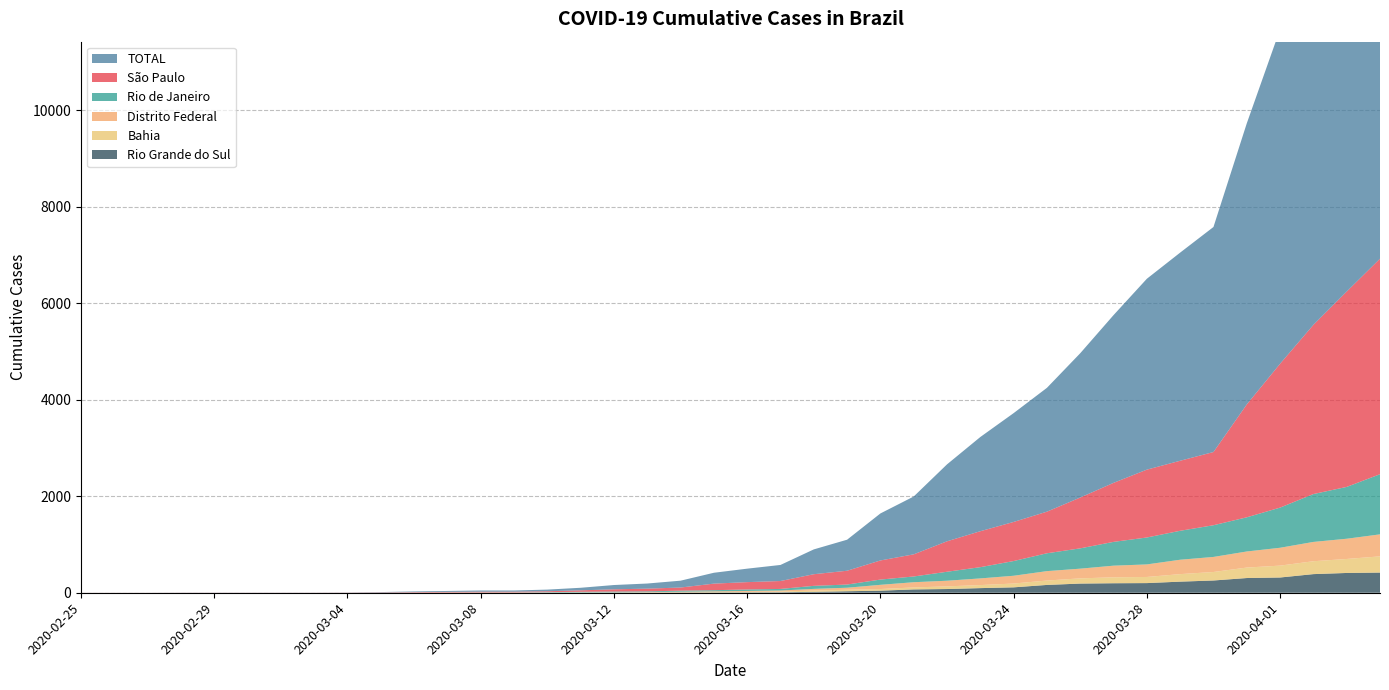

Reading right to left, transcribe all the data shown in this chart.

São Paulo: 2020-04-04=4466	2020-04-03=4048	2020-04-02=3506	2020-04-01=2981	2020-03-31=2339	2020-03-30=1517	2020-03-29=1451	2020-03-28=1406	2020-03-27=1223	2020-03-26=1053	2020-03-25=862	2020-03-24=810	2020-03-23=745	2020-03-22=631	2020-03-21=459	2020-03-20=396	2020-03-19=286	2020-03-18=241	2020-03-17=164	2020-03-16=152	2020-03-15=136	2020-03-14=65	2020-03-13=56	2020-03-12=46	2020-03-11=30	2020-03-10=19	2020-03-09=16	2020-03-08=16	2020-03-07=13	2020-03-06=10	2020-03-05=6	2020-03-04=3	2020-03-03=2	2020-03-02=2	2020-03-01=2	2020-02-29=2	2020-02-28=2	2020-02-27=1	2020-02-26=1	2020-02-25=1
TOTAL: 2020-04-04=10381	2020-04-03=9212	2020-04-02=8100	2020-04-01=6931	2020-03-31=5824	2020-03-30=4663	2020-03-29=4313	2020-03-28=3955	2020-03-27=3476	2020-03-26=2990	2020-03-25=2566	2020-03-24=2255	2020-03-23=1952	2020-03-22=1594	2020-03-21=1198	2020-03-20=974	2020-03-19=643	2020-03-18=514	2020-03-17=333	2020-03-16=279	2020-03-15=225	2020-03-14=142	2020-03-13=106	2020-03-12=89	2020-03-11=53	2020-03-10=34	2020-03-09=25	2020-03-08=25	2020-03-07=19	2020-03-06=14	2020-03-05=7	2020-03-04=3	2020-03-03=2	2020-03-02=2	2020-03-01=2	2020-02-29=2	2020-02-28=2	2020-02-27=1	2020-02-26=1	2020-02-25=1
Rio de Janeiro: 2020-04-04=1246	2020-04-03=1074	2020-04-02=992	2020-04-01=832	2020-03-31=708	2020-03-30=657	2020-03-29=600	2020-03-28=558	2020-03-27=493	2020-03-26=421	2020-03-25=370	2020-03-24=305	2020-03-23=233	2020-03-22=186	2020-03-21=119	2020-03-20=109	2020-03-19=66	2020-03-18=63	2020-03-17=33	2020-03-16=31	2020-03-15=24	2020-03-14=22	2020-03-13=16	2020-03-12=16	2020-03-11=13	2020-03-10=8	2020-03-09=3	2020-03-08=3	2020-03-07=2	2020-03-06=2	2020-03-05=1	2020-03-04=0	2020-03-03=0	2020-03-02=0	2020-03-01=0	2020-02-29=0	2020-02-28=0	2020-02-27=0	2020-02-26=0	2020-02-25=0
Bahia: 2020-04-04=336	2020-04-03=290	2020-04-02=267	2020-04-01=246	2020-03-31=217	2020-03-30=176	2020-03-29=156	2020-03-28=127	2020-03-27=123	2020-03-26=108	2020-03-25=91	2020-03-24=79	2020-03-23=63	2020-03-22=55	2020-03-21=41	2020-03-20=34	2020-03-19=31	2020-03-18=27	2020-03-17=14	2020-03-16=10	2020-03-15=9	2020-03-14=7	2020-03-13=7	2020-03-12=3	2020-03-11=3	2020-03-10=2	2020-03-09=2	2020-03-08=2	2020-03-07=2	2020-03-06=1	2020-03-05=0	2020-03-04=0	2020-03-03=0	2020-03-02=0	2020-03-01=0	2020-02-29=0	2020-02-28=0	2020-02-27=0	2020-02-26=0	2020-02-25=0
Distrito Federal: 2020-04-04=456	2020-04-03=419	2020-04-02=400	2020-04-01=370	2020-03-31=333	2020-03-30=312	2020-03-29=298	2020-03-28=260	2020-03-27=241	2020-03-26=201	2020-03-25=195	2020-03-24=161	2020-03-23=138	2020-03-22=117	2020-03-21=108	2020-03-20=87	2020-03-19=42	2020-03-18=34	2020-03-17=22	2020-03-16=19	2020-03-15=14	2020-03-14=8	2020-03-13=2	2020-03-12=2	2020-03-11=2	2020-03-10=1	2020-03-09=1	2020-03-08=1	2020-03-07=1	2020-03-06=0	2020-03-05=0	2020-03-04=0	2020-03-03=0	2020-03-02=0	2020-03-01=0	2020-02-29=0	2020-02-28=0	2020-02-27=0	2020-02-26=0	2020-02-25=0
Rio Grande do Sul: 2020-04-04=418	2020-04-03=410	2020-04-02=386	2020-04-01=316	2020-03-31=305	2020-03-30=254	2020-03-29=230	2020-03-28=200	2020-03-27=197	2020-03-26=190	2020-03-25=162	2020-03-24=112	2020-03-23=96	2020-03-22=77	2020-03-21=69	2020-03-20=43	2020-03-19=31	2020-03-18=19	2020-03-17=10	2020-03-16=8	2020-03-15=6	2020-03-14=6	2020-03-13=4	2020-03-12=4	2020-03-11=2	2020-03-10=1	2020-03-09=0	2020-03-08=0	2020-03-07=0	2020-03-06=0	2020-03-05=0	2020-03-04=0	2020-03-03=0	2020-03-02=0	2020-03-01=0	2020-02-29=0	2020-02-28=0	2020-02-27=0	2020-02-26=0	2020-02-25=0